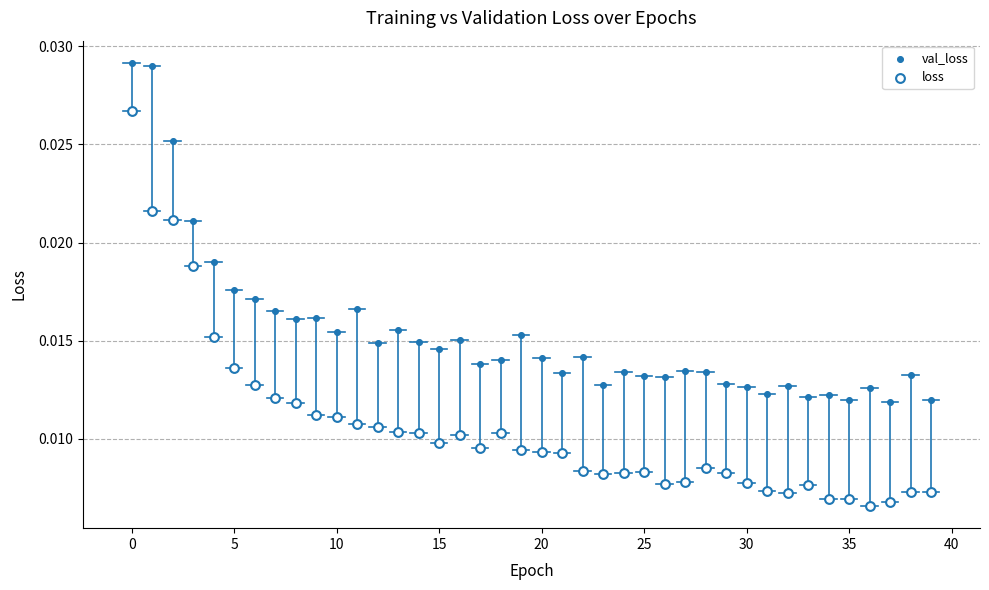

Which series reaches the maximum Y coordinate?

val_loss